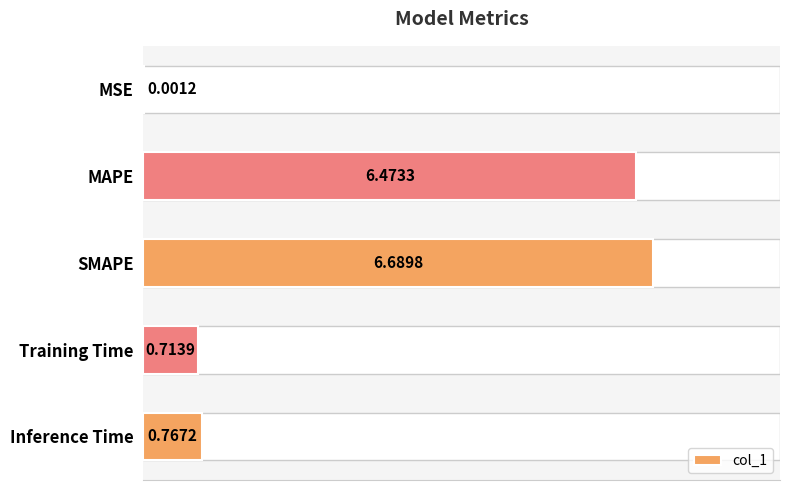

What is the sum of the values at MSE and MAPE?

6.5